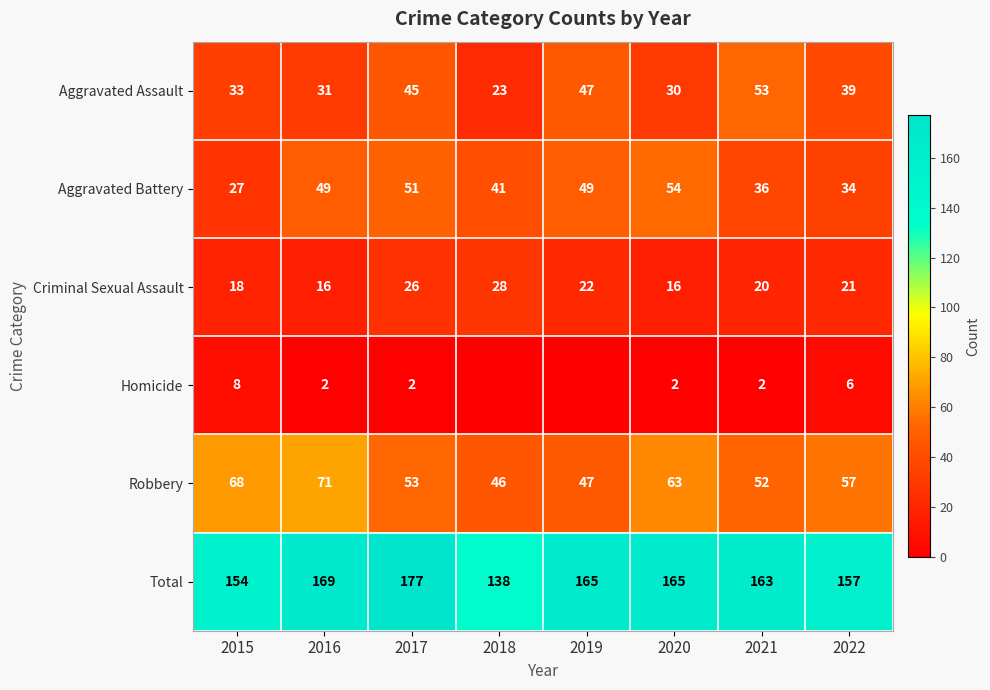

What is the spread (max minus min) of values at 2015?

146